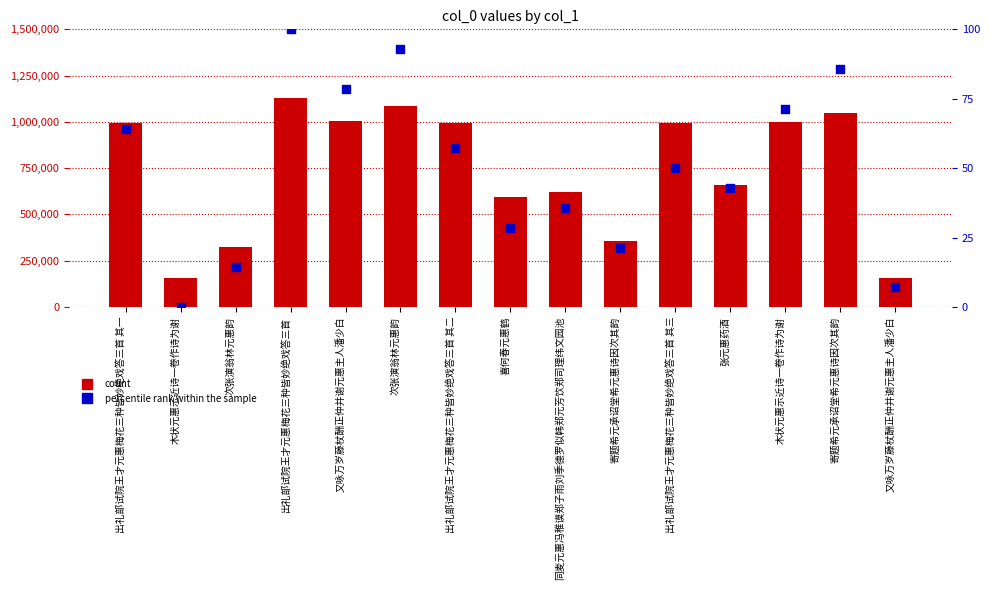

At which category is the sum across all series the highest?

出礼部试院王才元惠梅花三种皆妙绝戏答三首